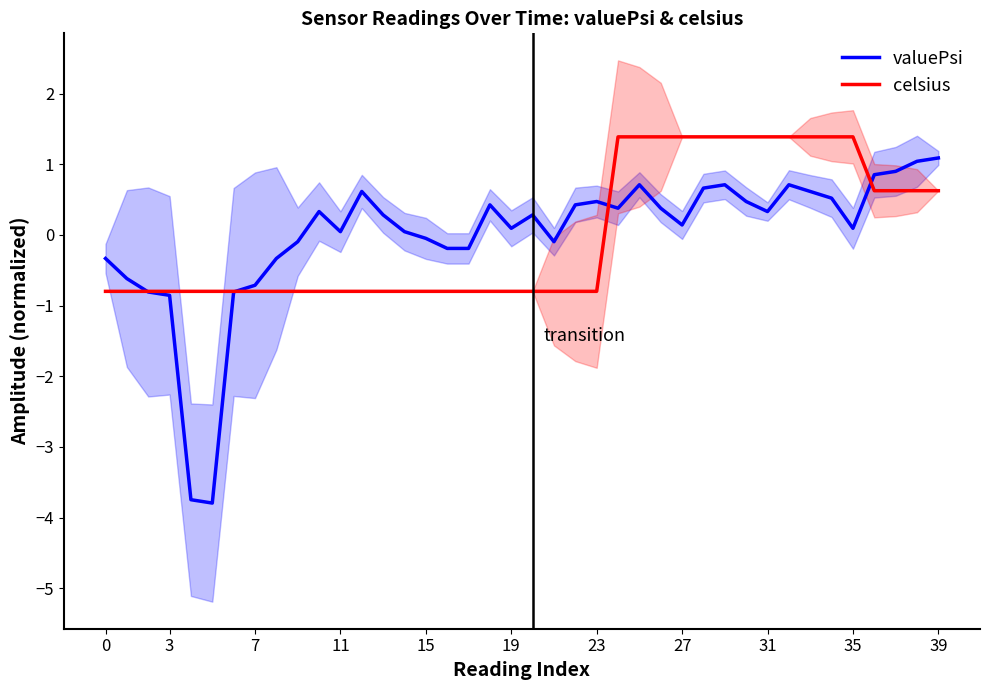

True or false: valuePsi has a value of 0.5 at 23.

True